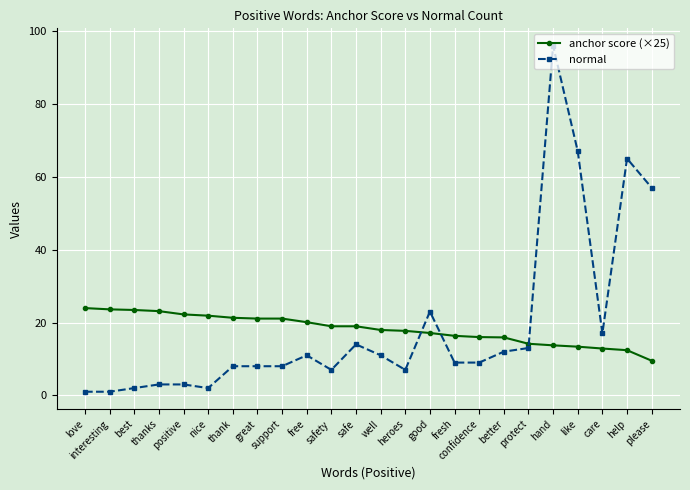

Which series changed the most between support and hand?

normal